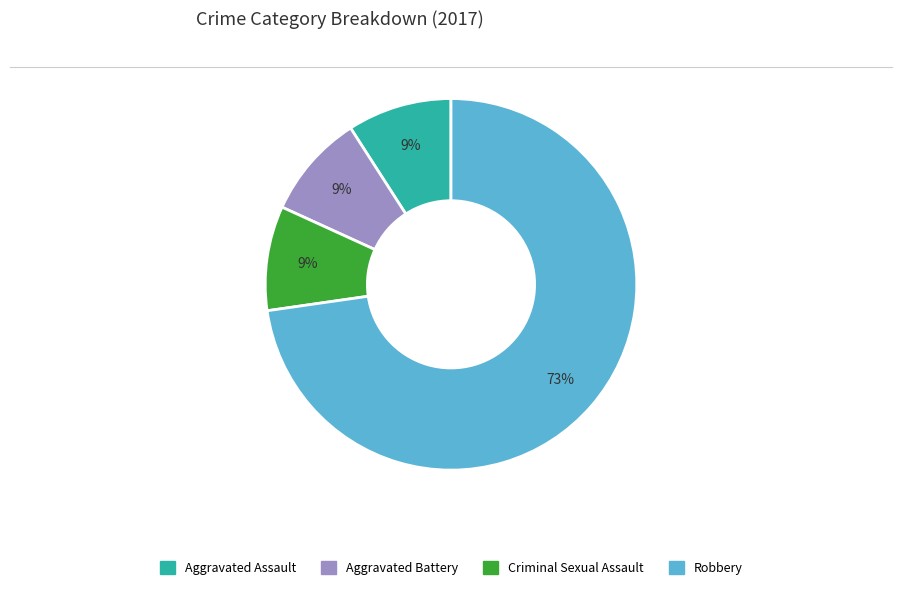

Does Robbery account for over 50% of the chart?

Yes